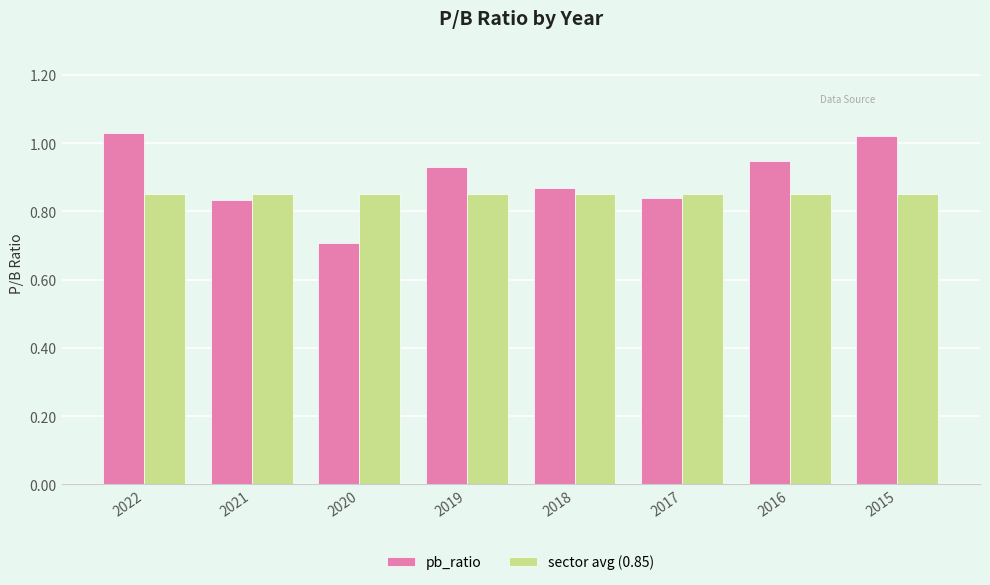

The value of pb_ratio at 2022 is 1.6. True or false?

False